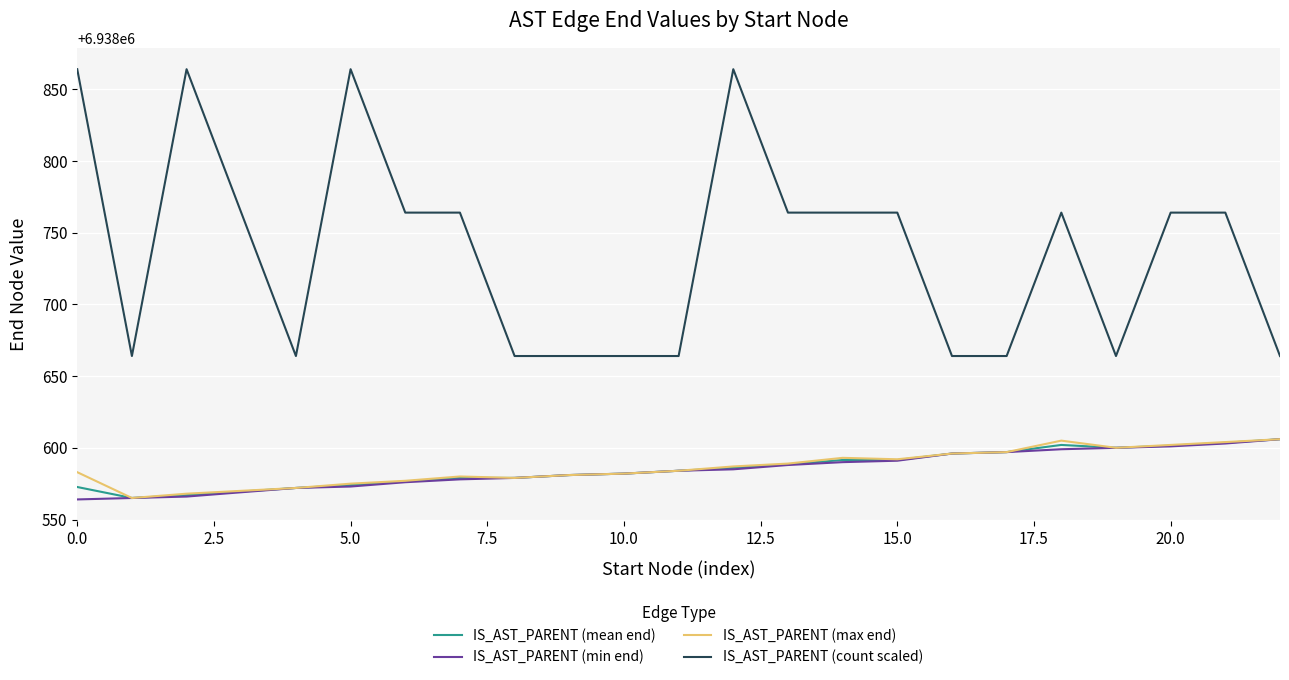

What is the greatest value displayed?

6938864.0